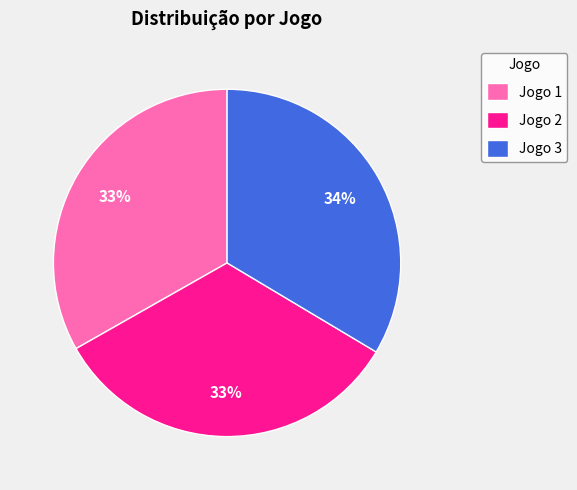

Is the sum of Jogo 2 and Jogo 3 greater than half?

Yes